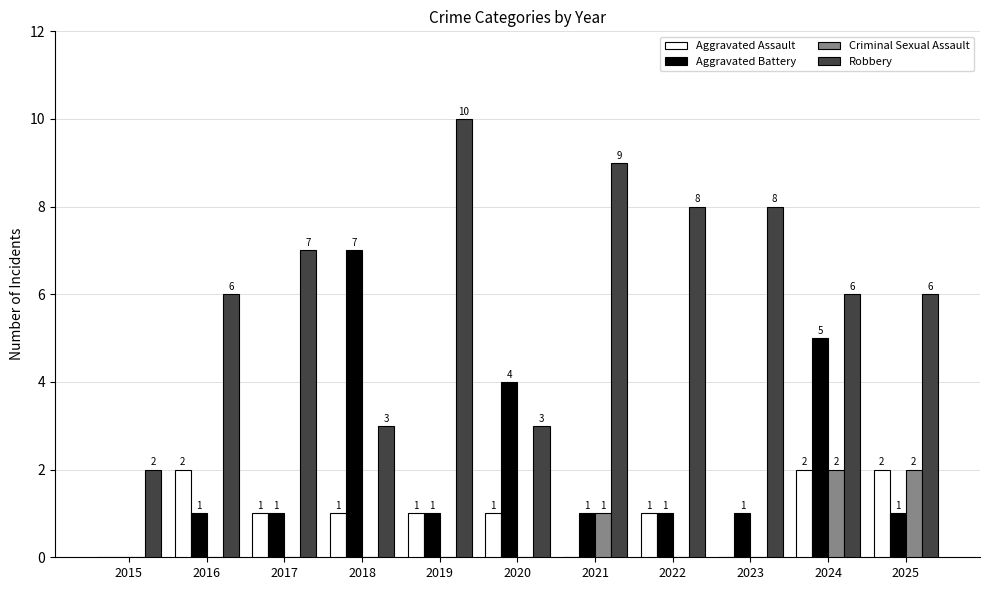

Which series changed the most between 2017 and 2019?

Robbery